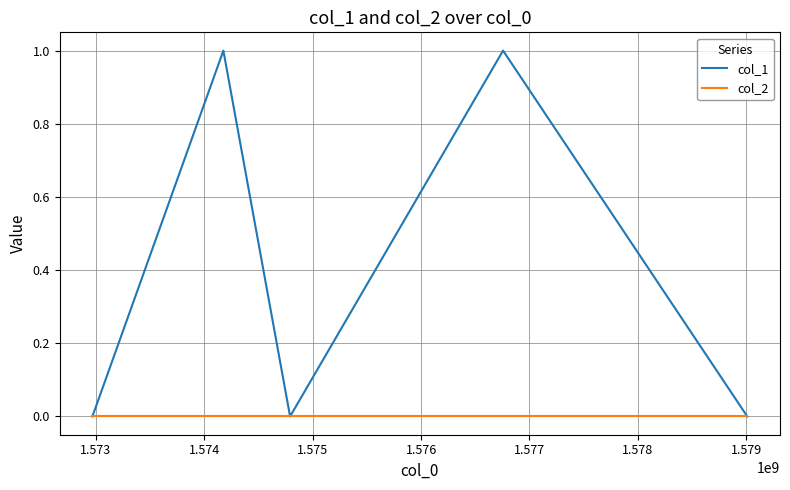

List the series in order of their overall mean, highest first.

col_1, col_2